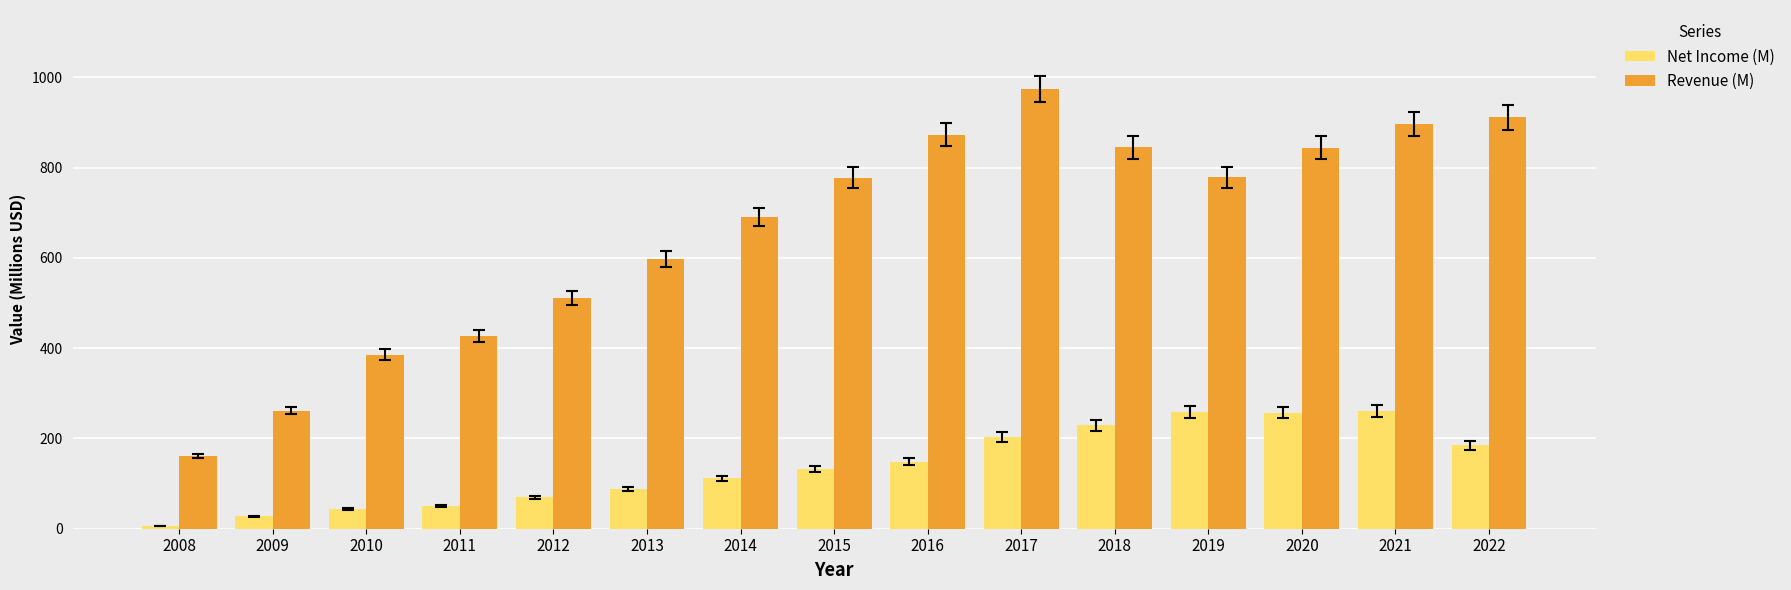

What value does the Revenue (M) series have at 2020?

844.1